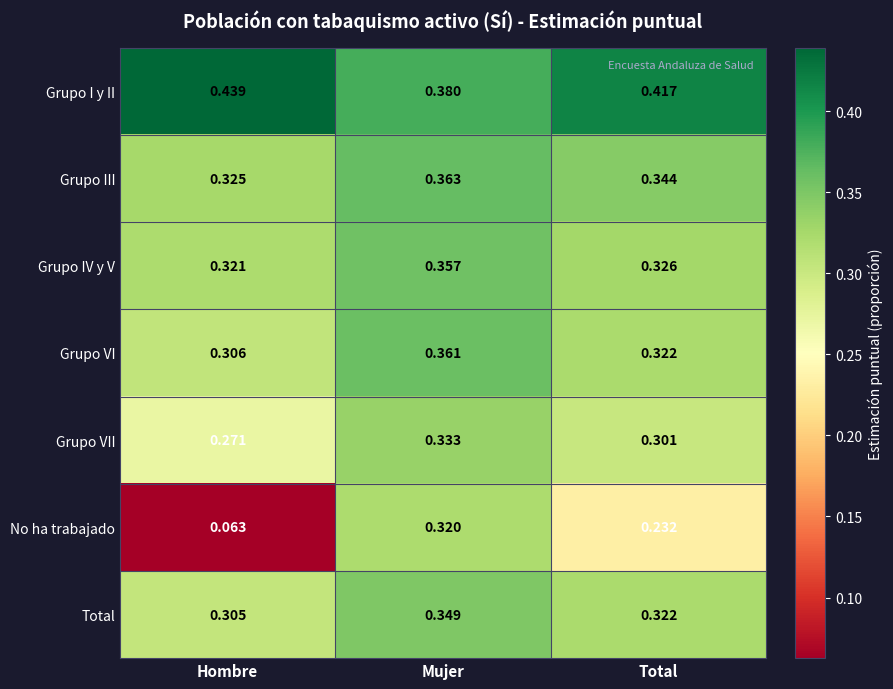

What is the total value across all series at Mujer?

2.5